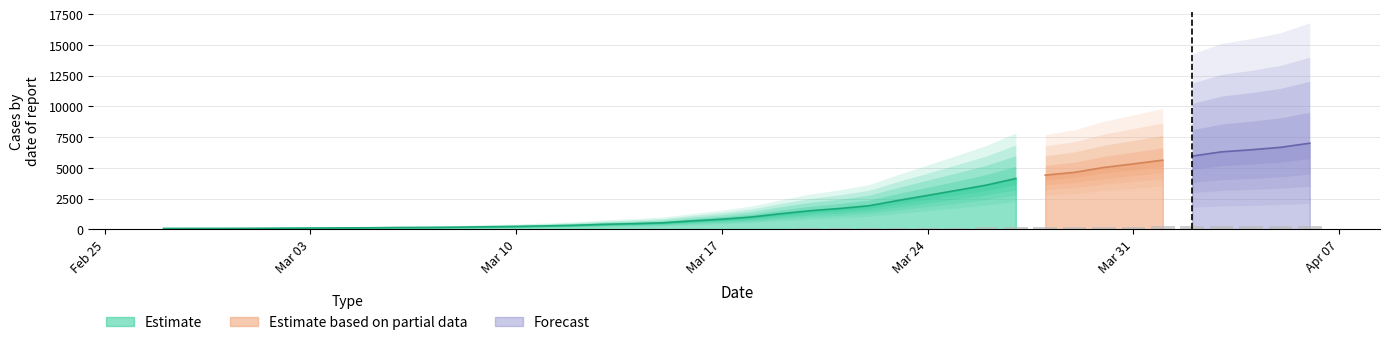

Count the number of values greater than 39.

20